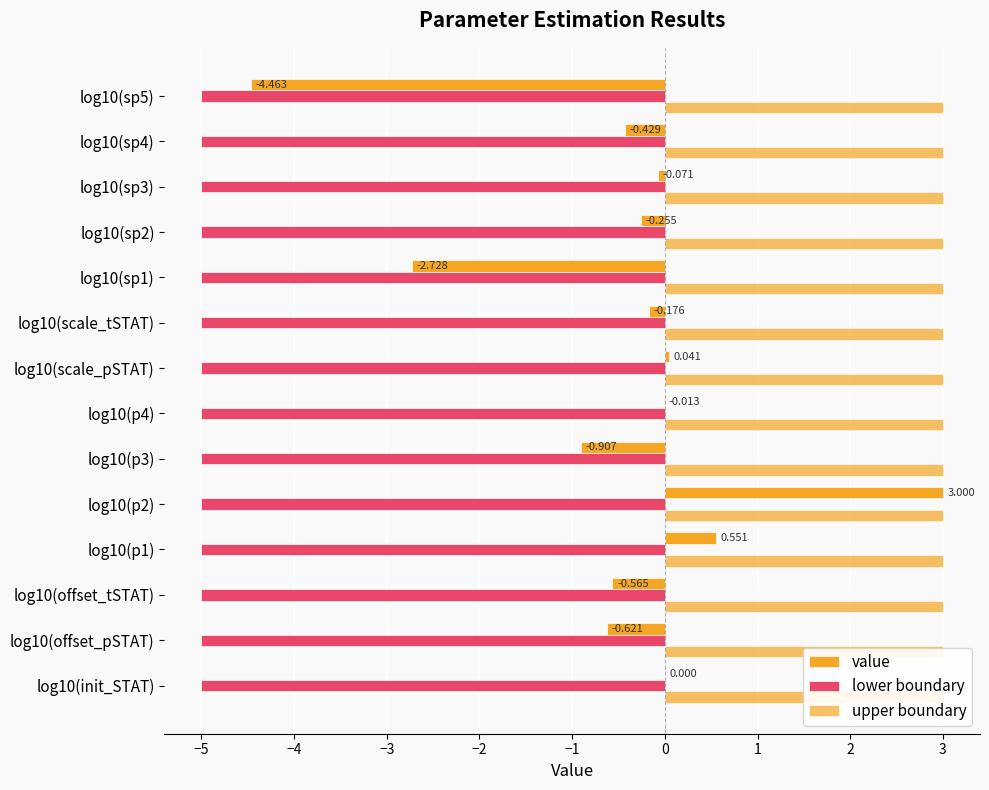

How many data points in value are less than 0?

10